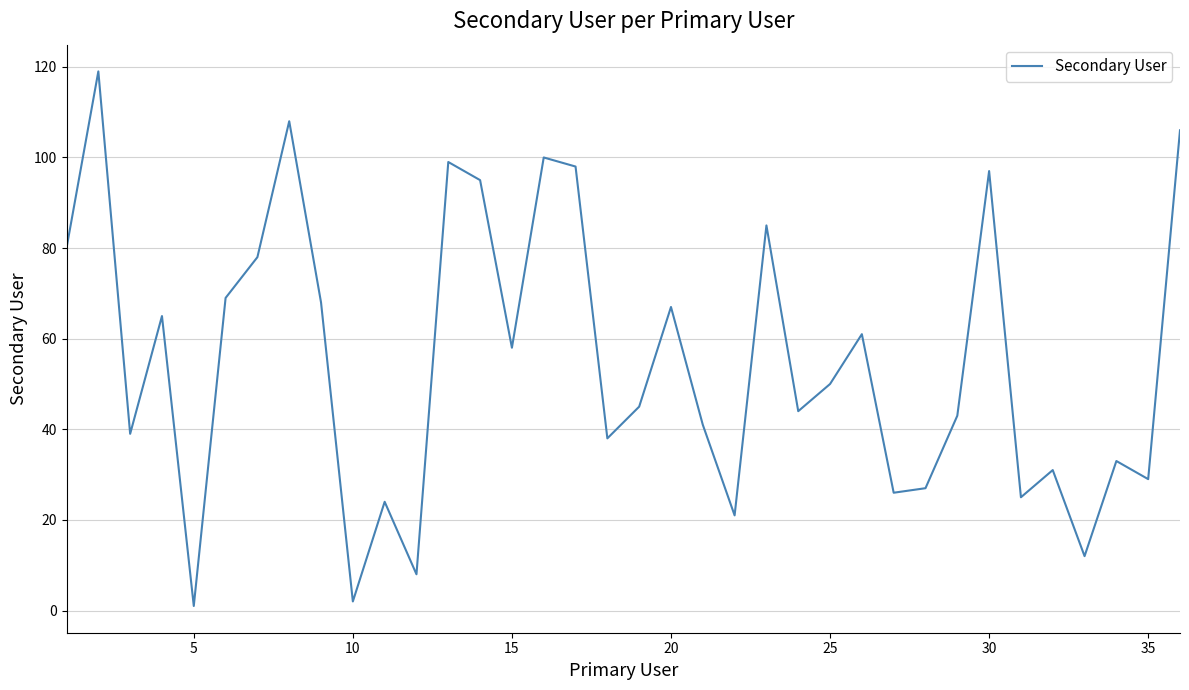

What is the difference between the maximum and minimum values?

118